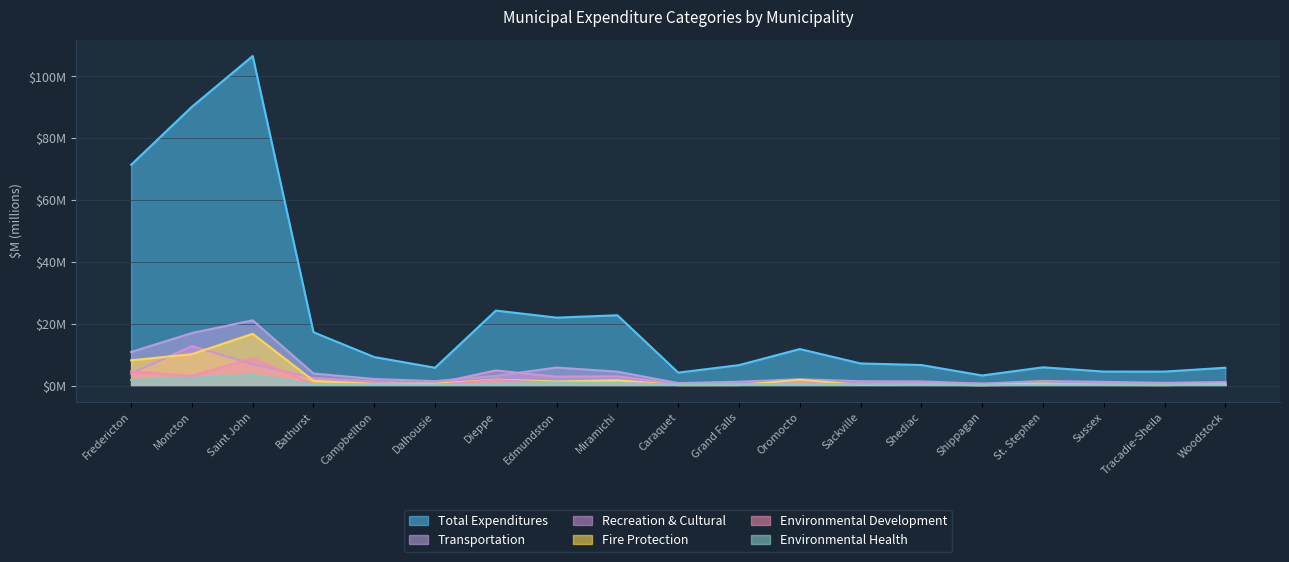

What is the minimum value for Recreation & Cultural?

0.5